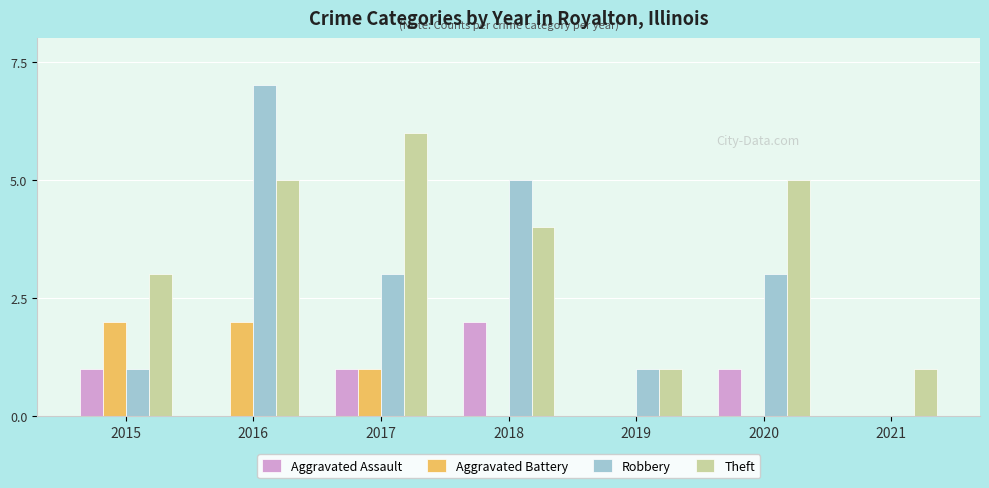

How many groups of bars are there?

7